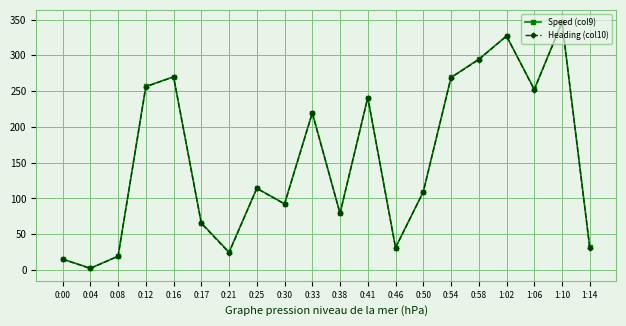

What is the lowest value of the Speed (col9) series?

2.4